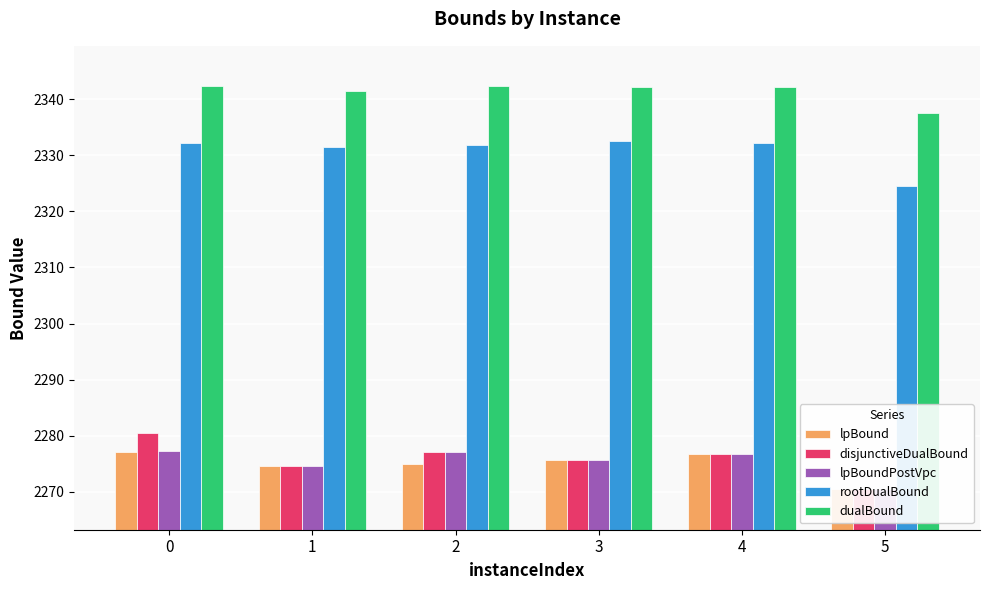

Rank the series at 1 from lowest to highest value.

lpBound, disjunctiveDualBound, lpBoundPostVpc, rootDualBound, dualBound